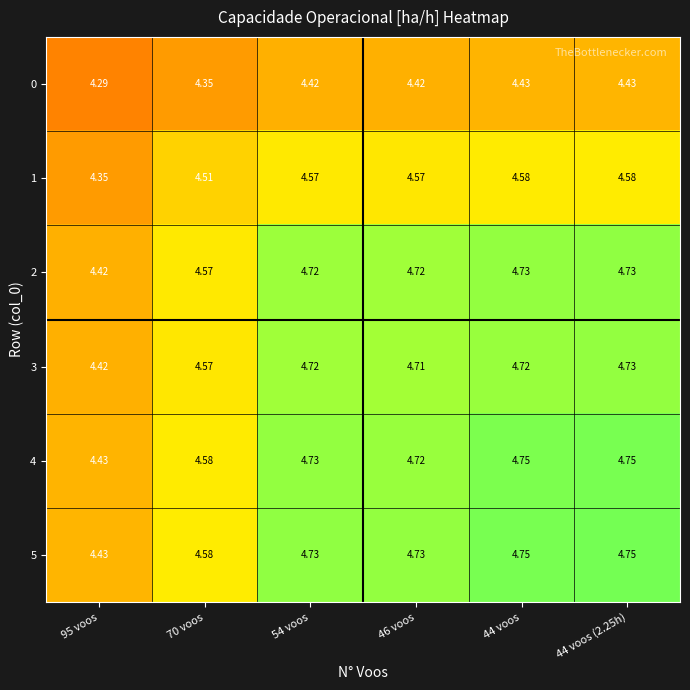

Is the value of 1 at 95 voos greater than the value of 3 at 44 voos?

No